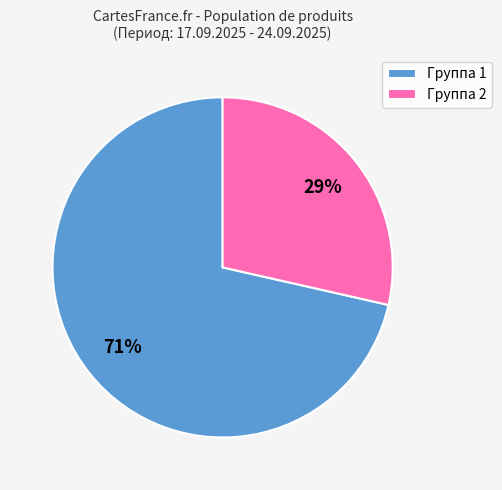

To the nearest percent, what is the combined percentage of Группа 1 and Группа 2?

100%